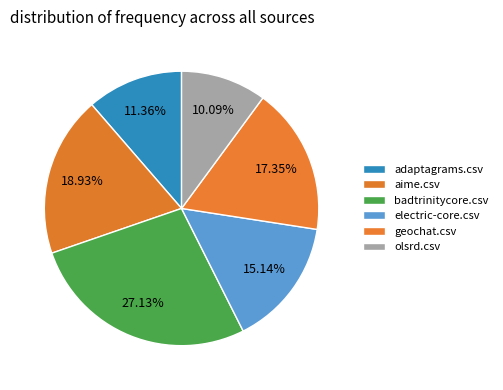

How many slices are in this pie chart?

6